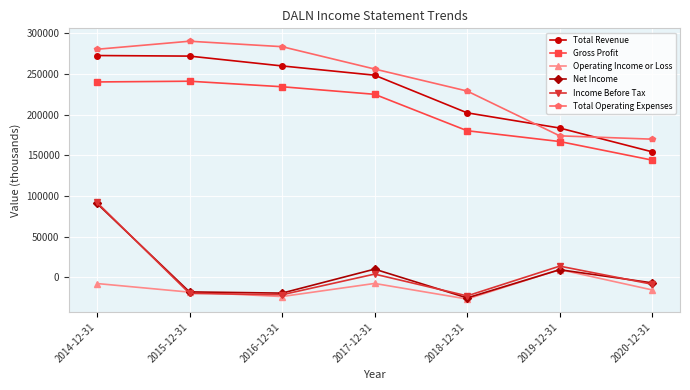

What is the smallest value displayed?

-26800